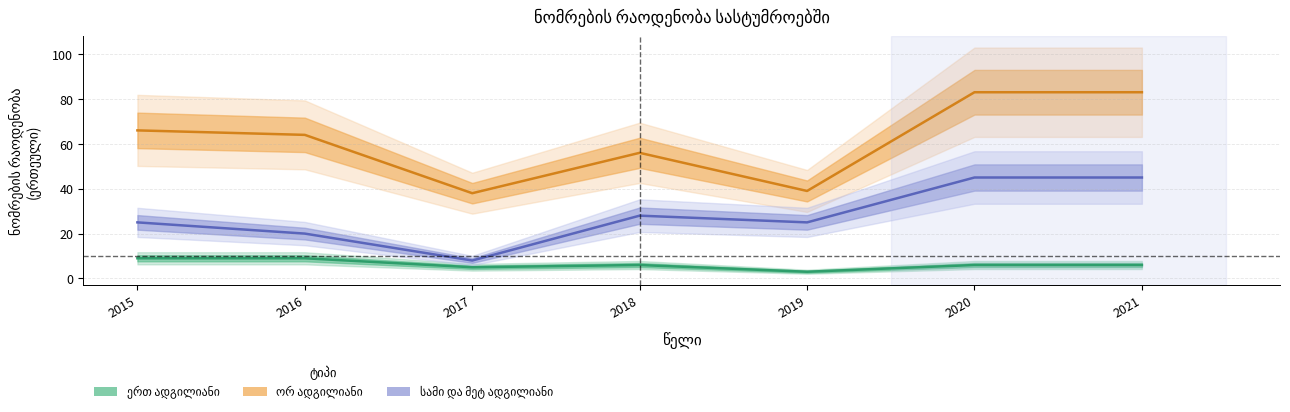

Where is the first local maximum for ორ ადგილიანი?

2018